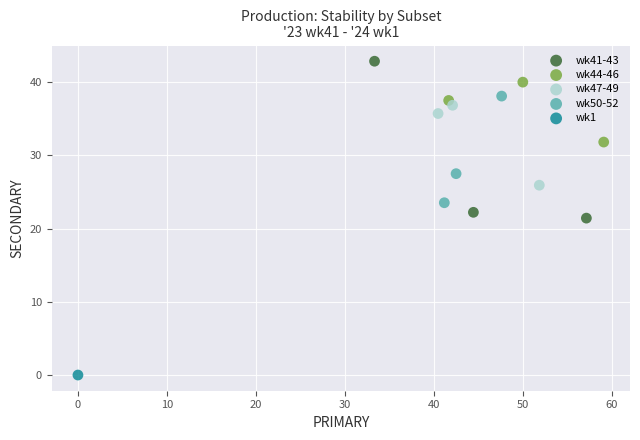

Which series contains the highest Y value?

wk41-43